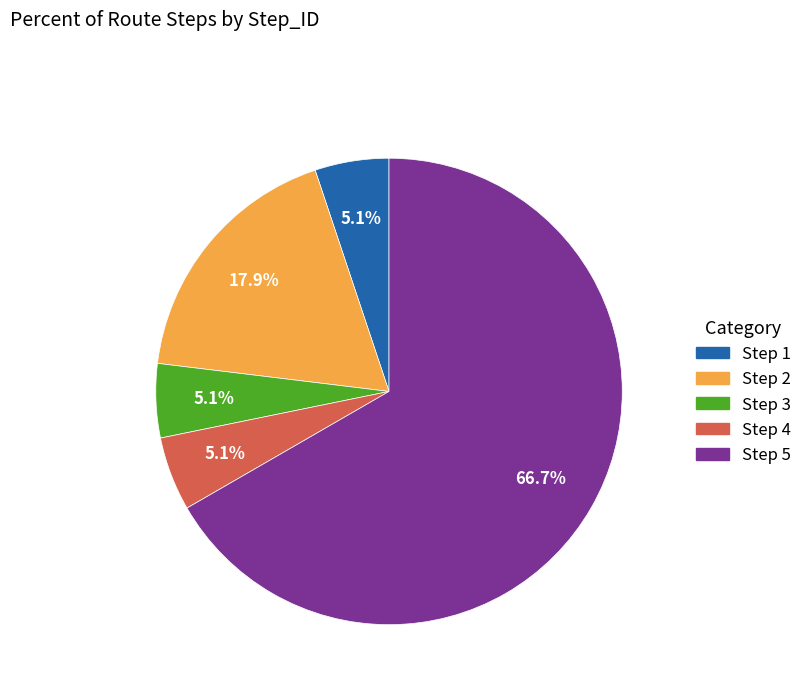

Is there any slice that represents more than half of the pie?

Yes